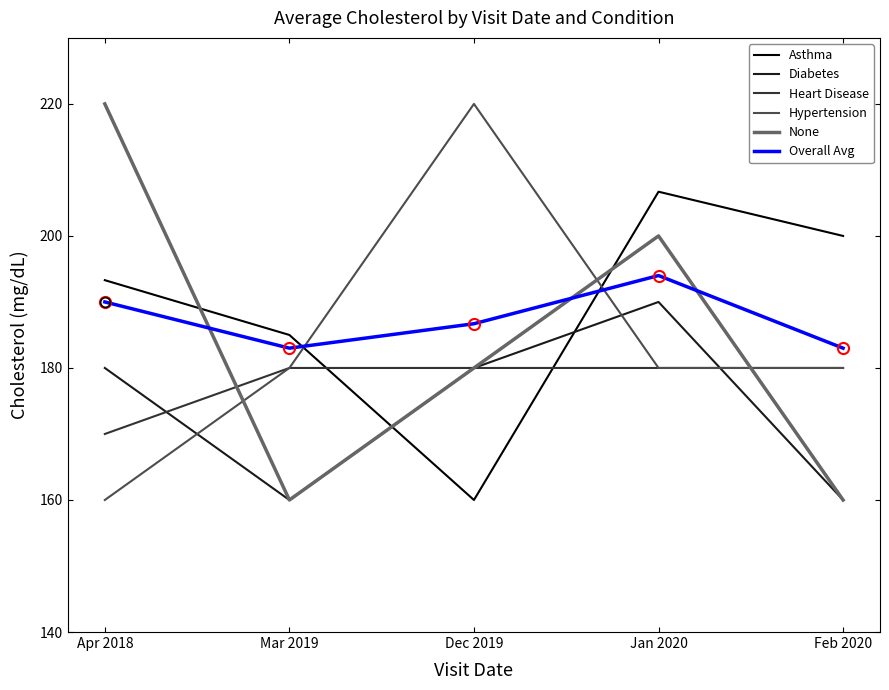

The value of Asthma at Mar 2019 is 289.9. True or false?

False